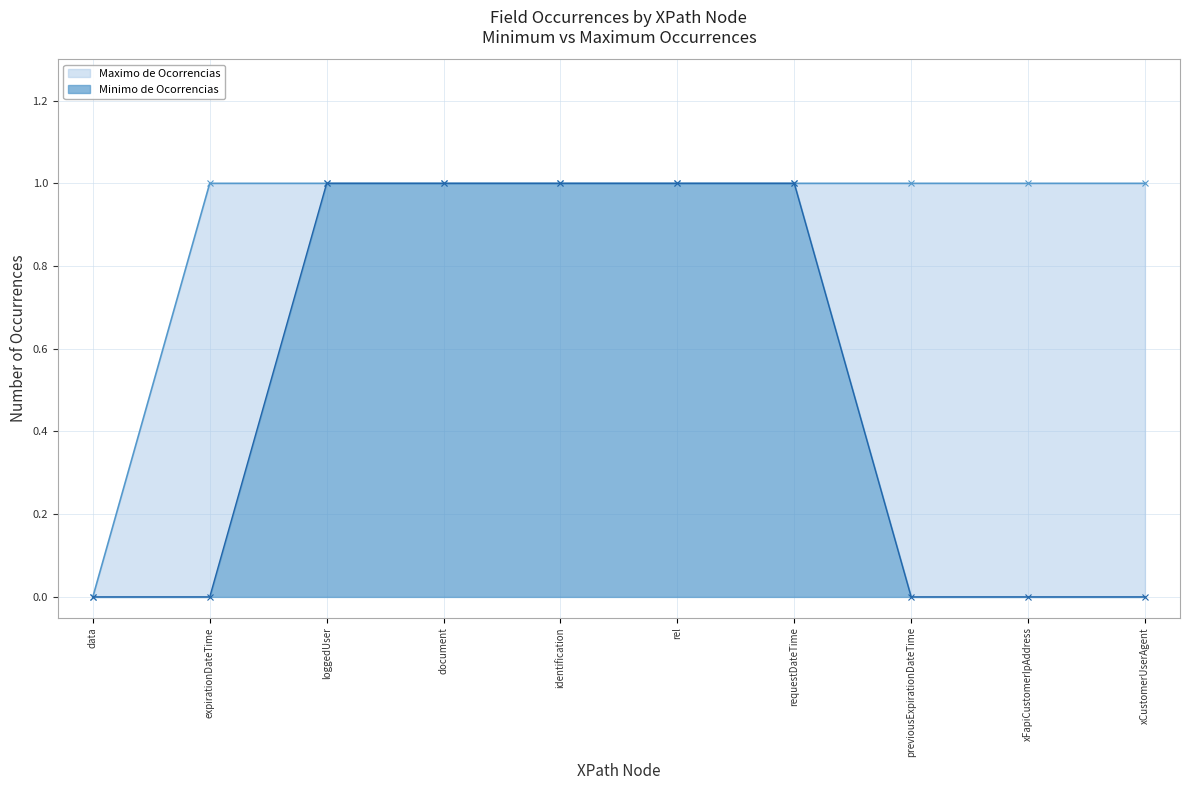

True or false: Minimo de Ocorrencias and Maximo de Ocorrencias cross at least once.

False